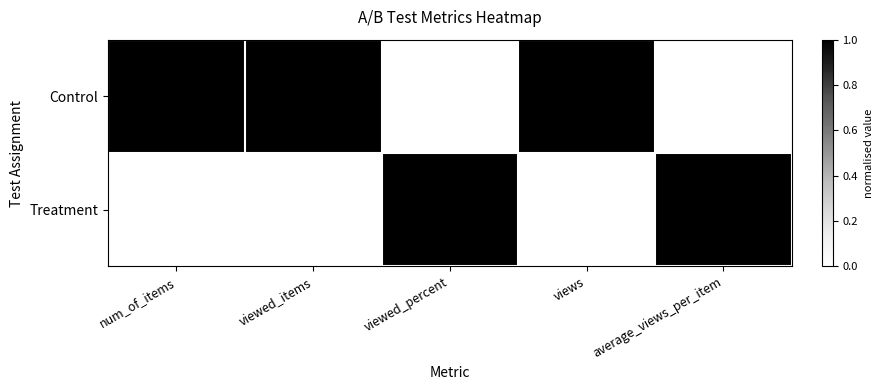

Which series has the widest spread of values?

Control